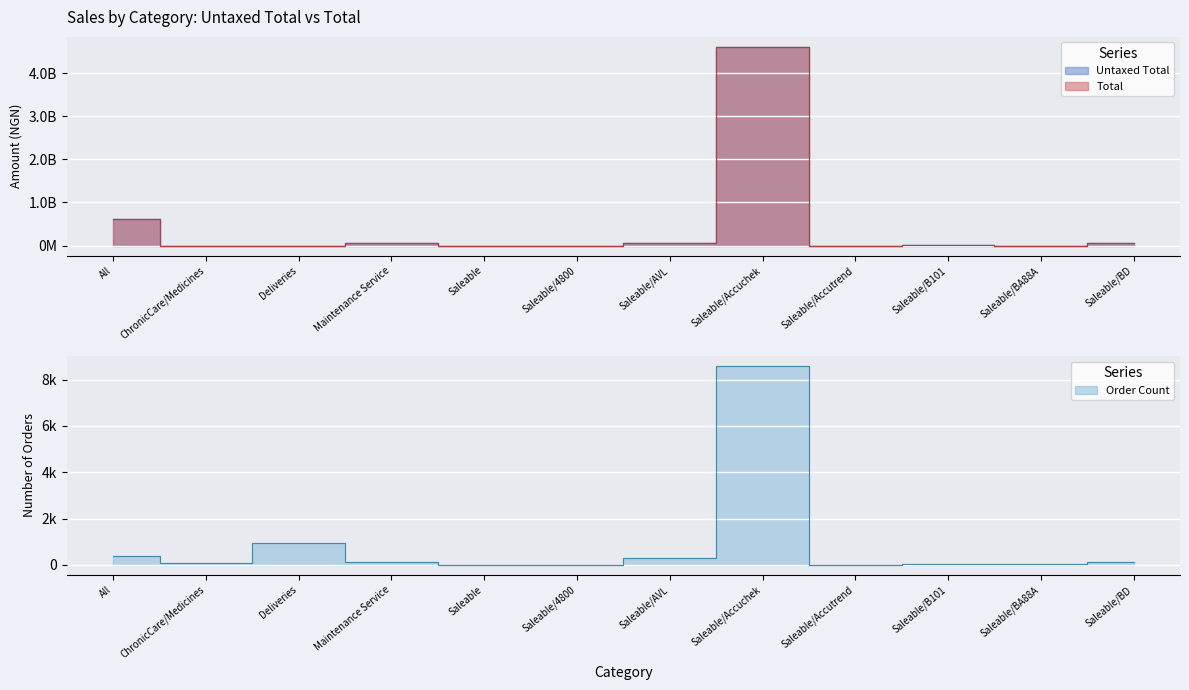

True or false: Order Count has a value of 959.0 at Deliveries.

True